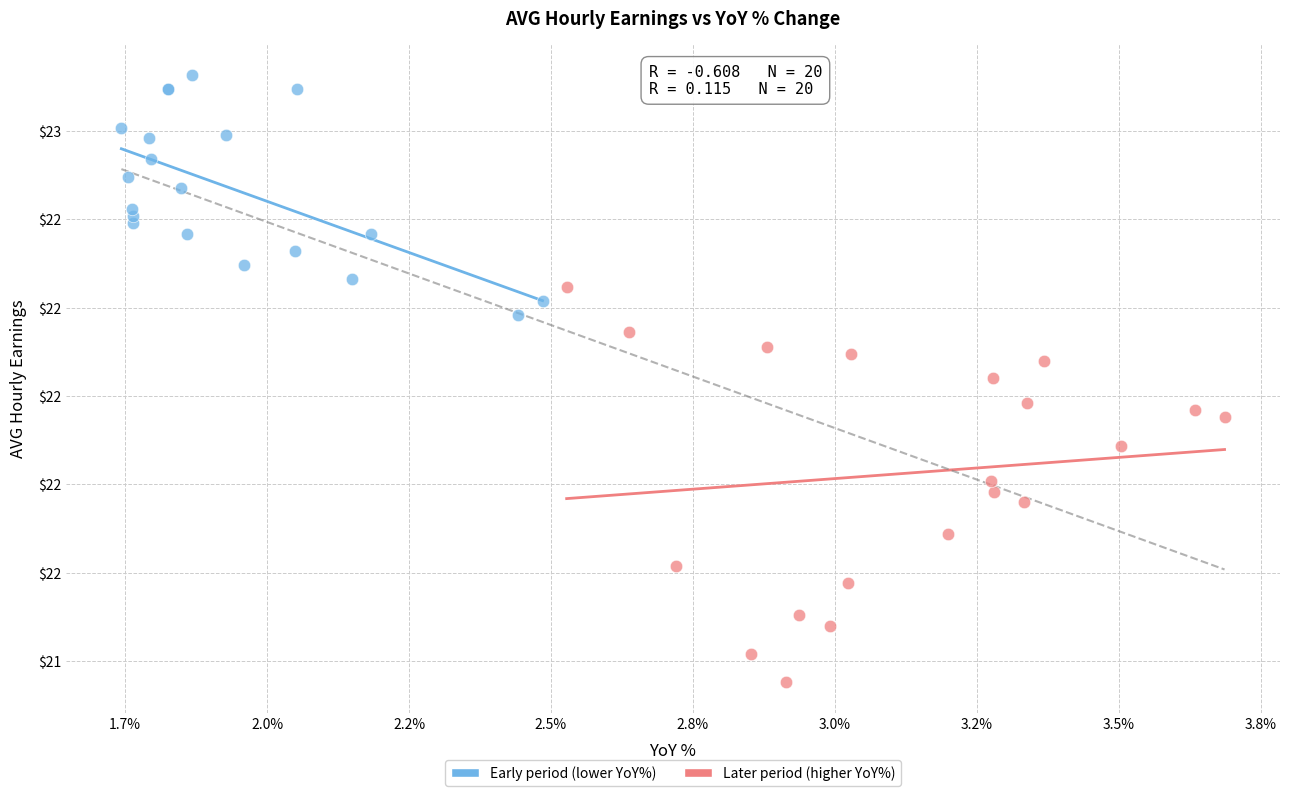

What are all the series names shown in the legend?

Early period (lower YoY%), Later period (higher YoY%)